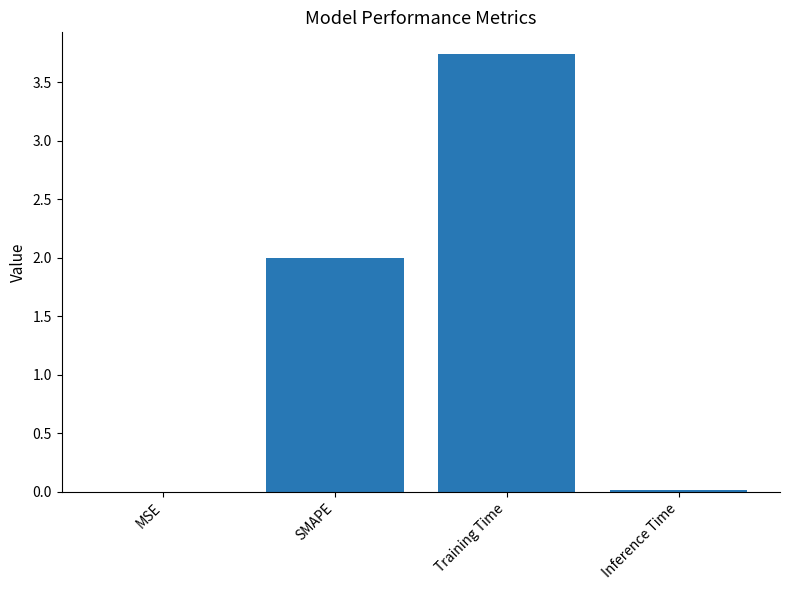

What is the ratio of the value at SMAPE to the value at Training Time?

0.5